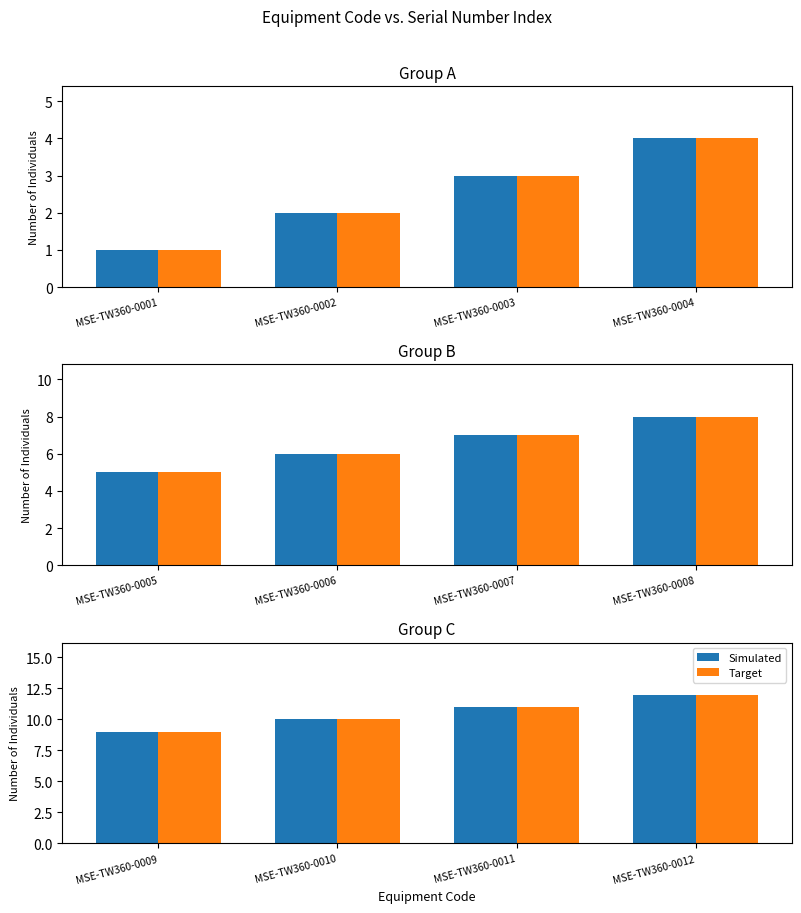

Count the number of categories in the chart.

4